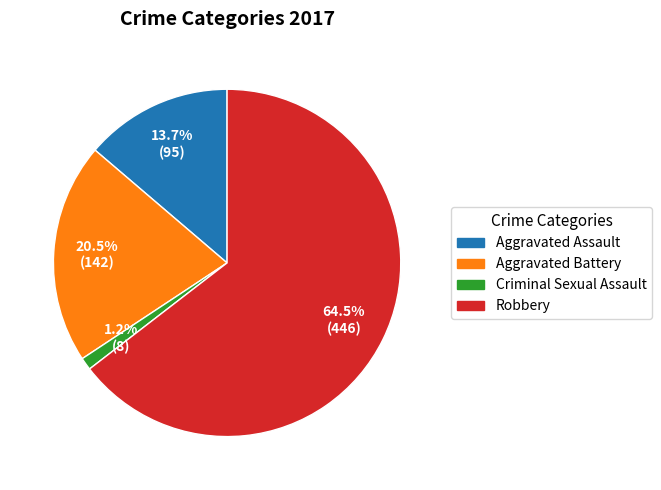

Rank the categories by value from highest to lowest.

Robbery, Aggravated Battery, Aggravated Assault, Criminal Sexual Assault